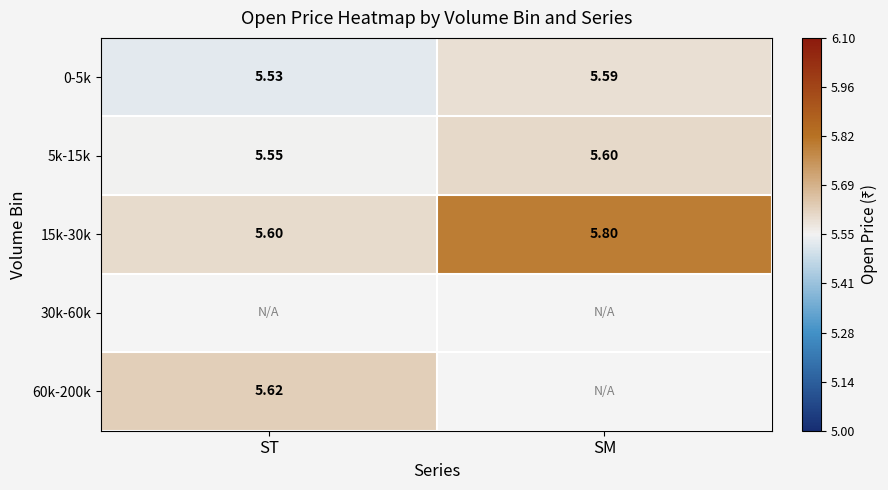

The value of 0-5k at SM is 5.6. True or false?

True